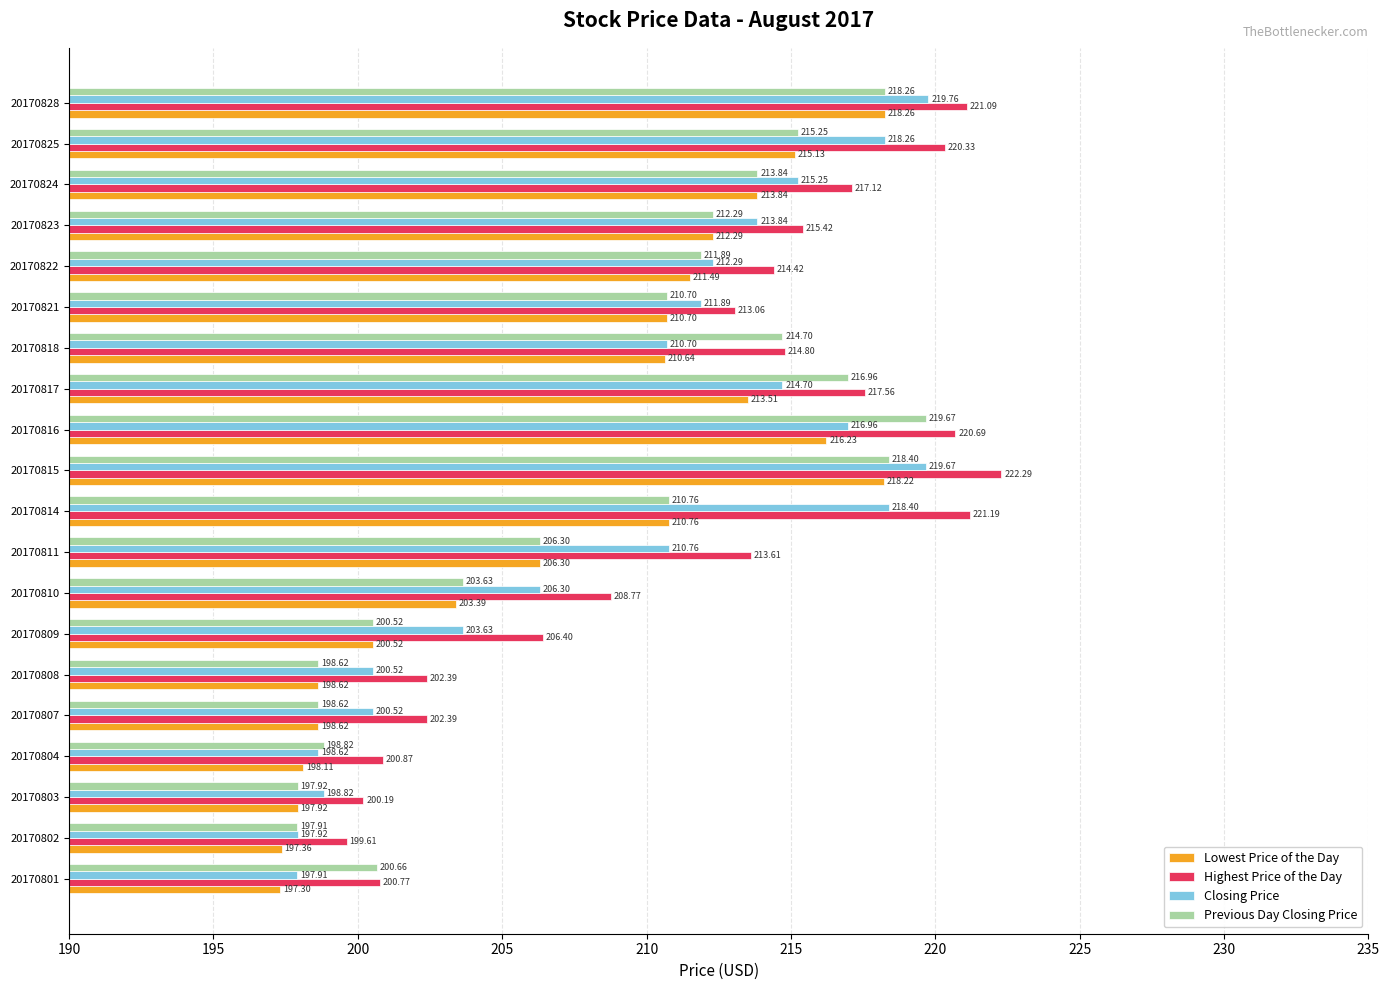

What is the sum of all Lowest Price of the Day values?

4149.2